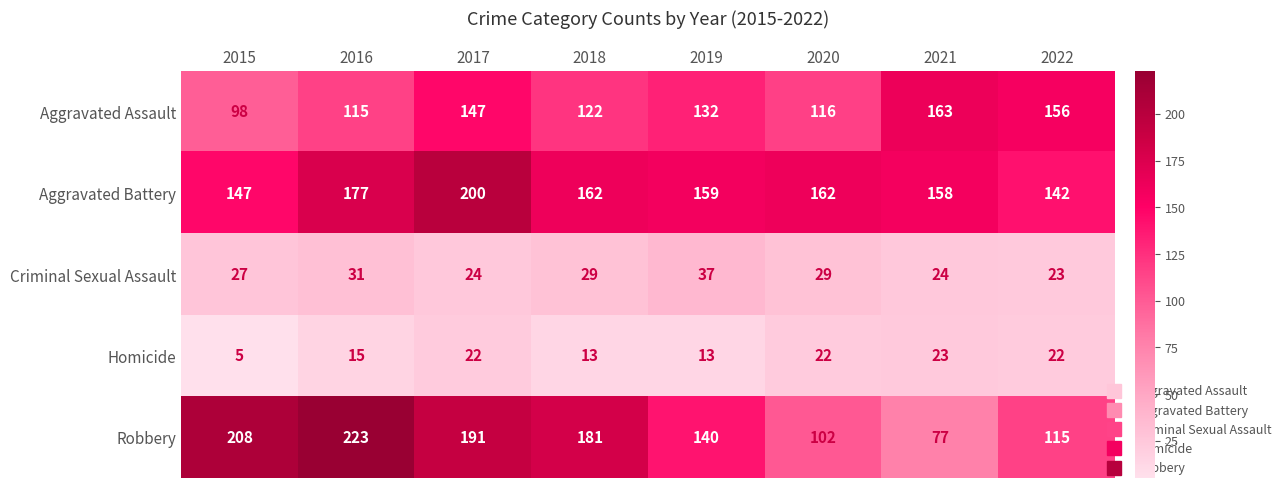

At how many categories does at least one series exceed 76?

8